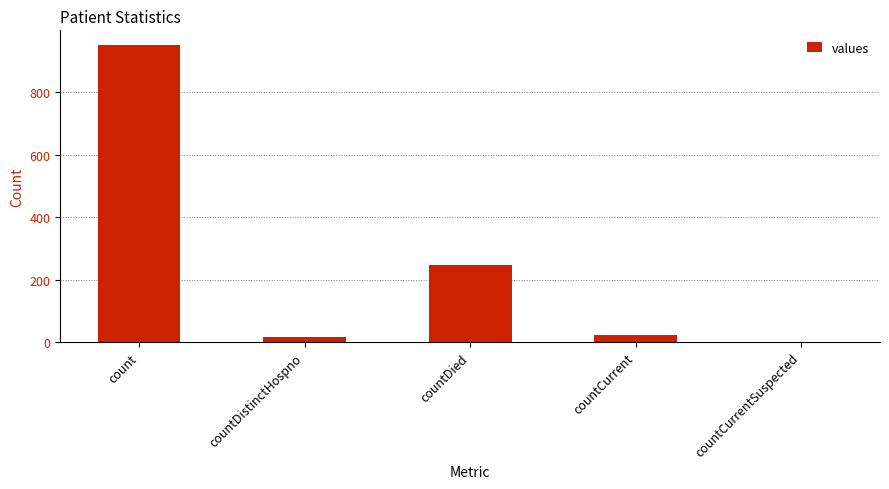

How many data points does each series have?

5